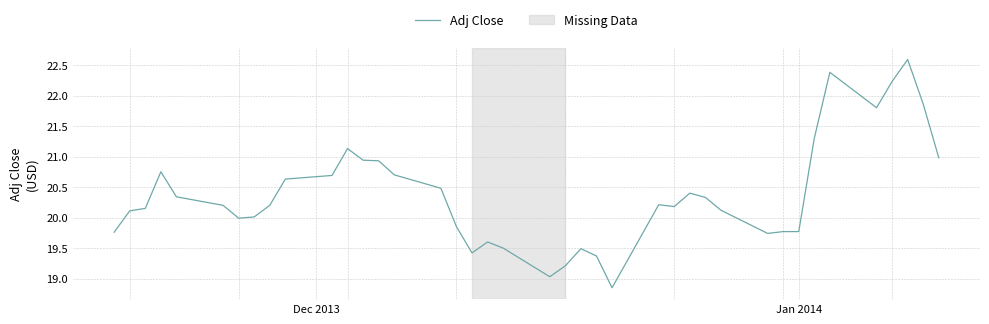

What is the difference between the maximum and minimum values?

3.7